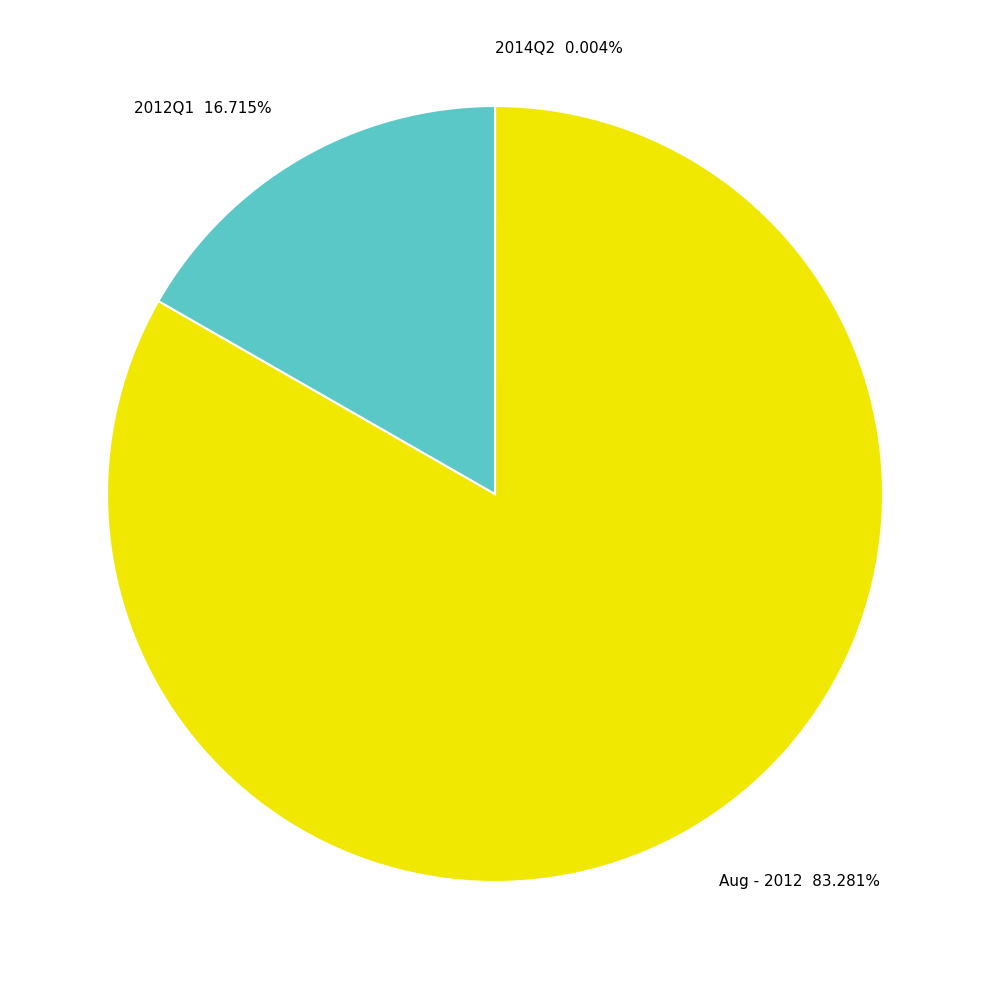

Is there a majority slice in this chart?

Yes